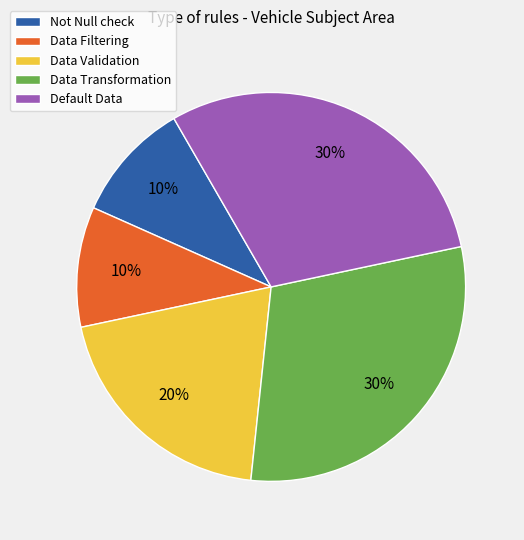

Is it true that Data Validation is 20% of the pie?

True